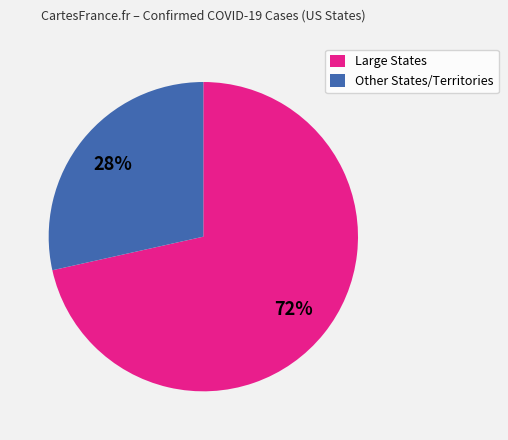

Rank the categories by value from highest to lowest.

Large States, Other States/Territories